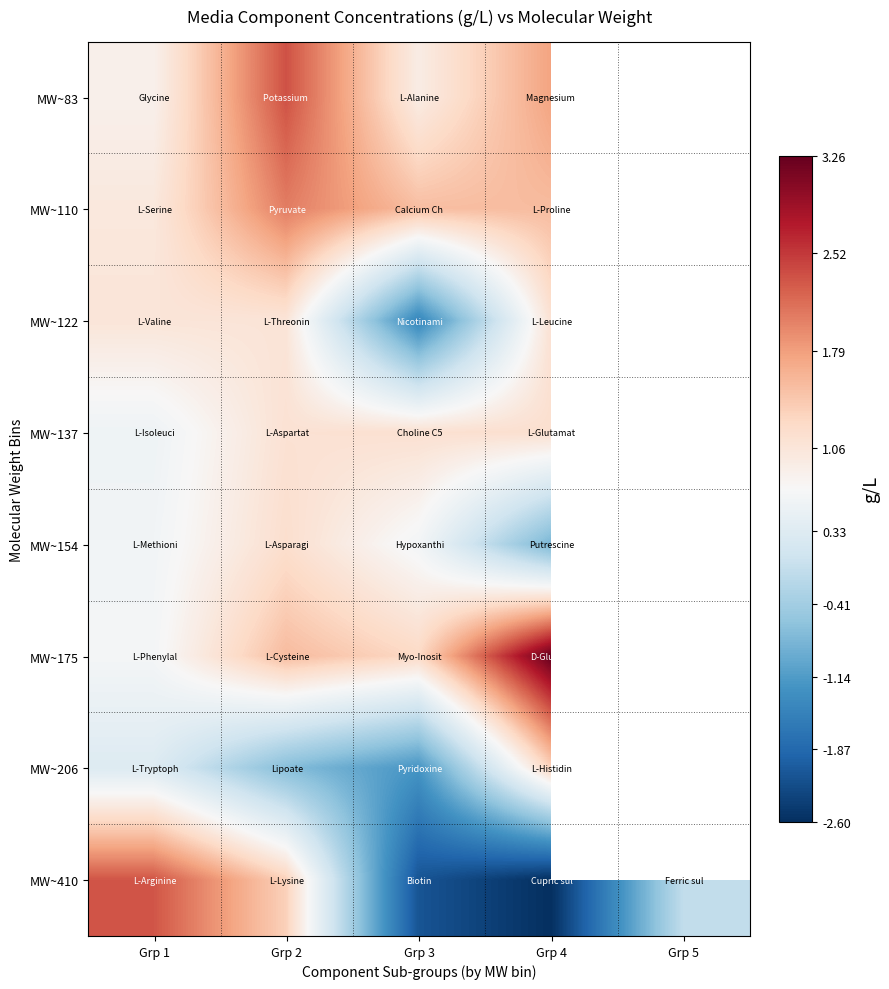

At which category is the sum across all series the highest?

Grp 2